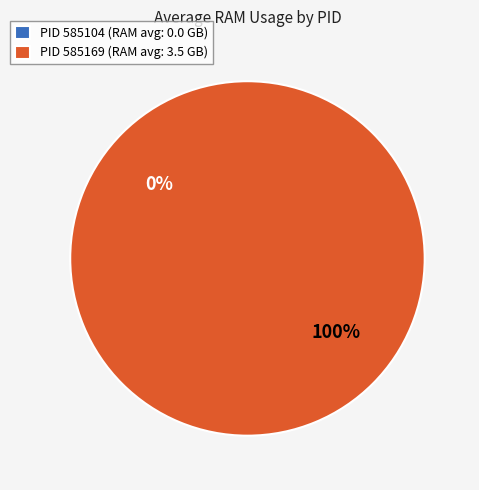

To the nearest percent, what is the difference between the 585104 and 585169 slice percentages?

100%